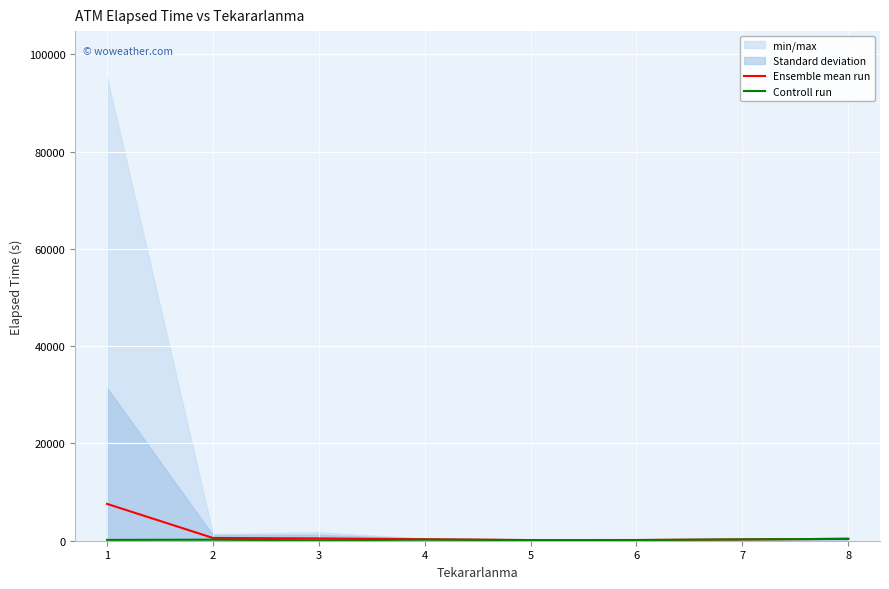

What is the difference between the maximum and minimum values in the Ensemble mean run series?

7439.8